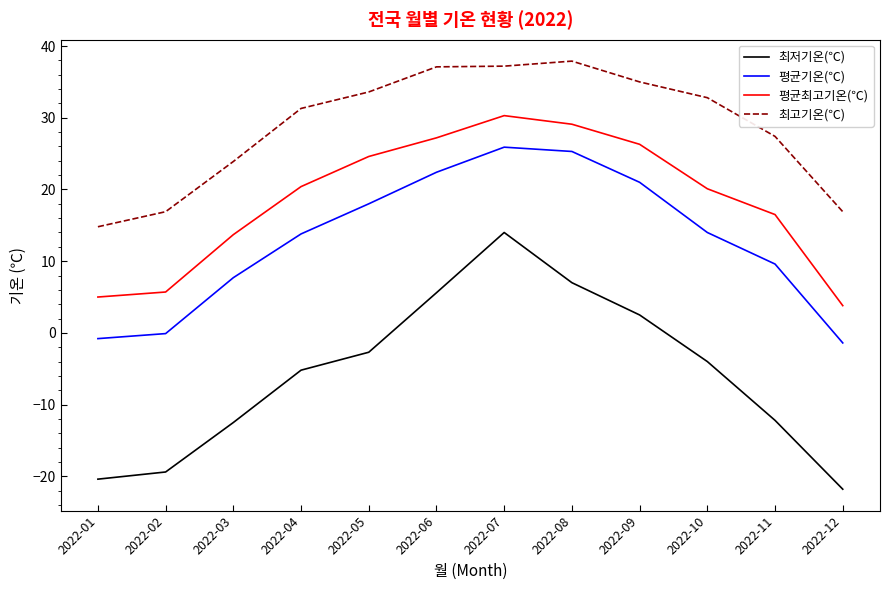

Where is 평균최고기온(℃) nearest to the value 17?

2022-11